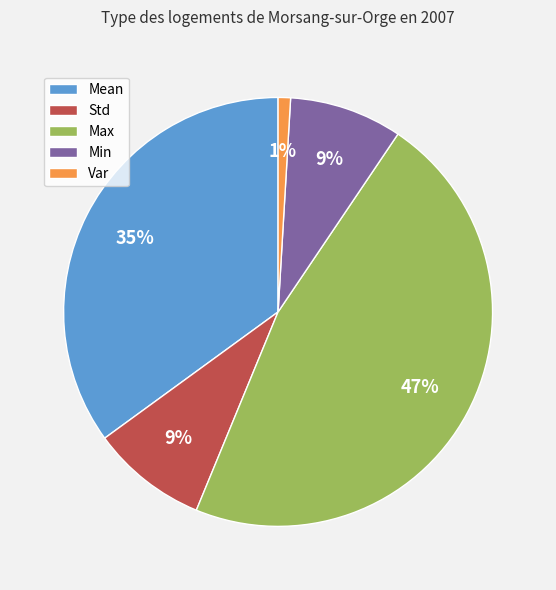

To the nearest percent, what is the difference between the Max and Var slice percentages?

46%